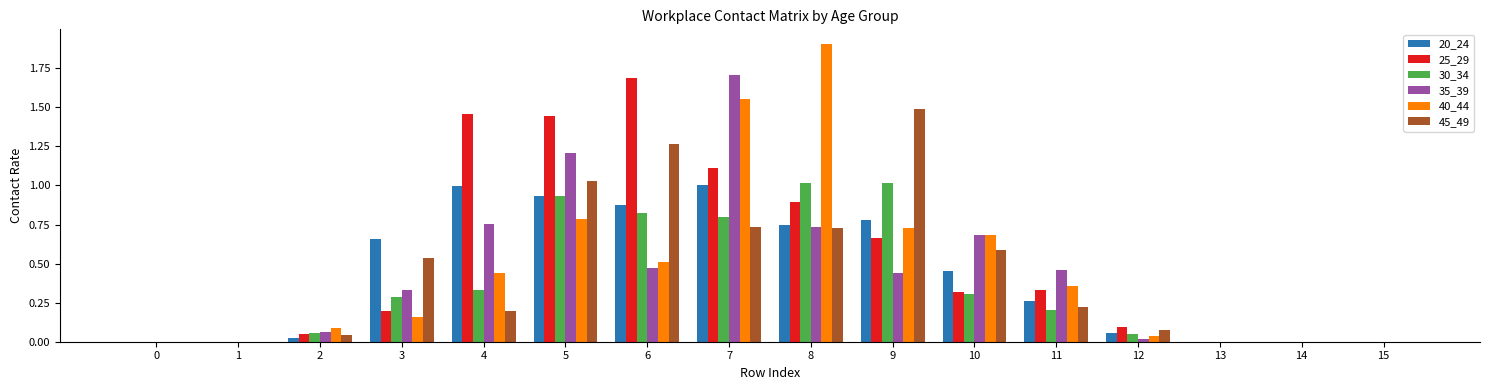

What is the maximum value shown in the chart?

1.9